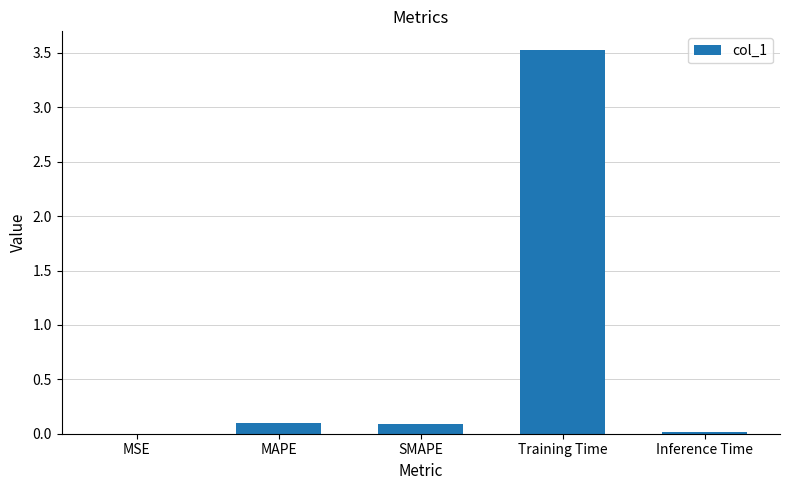

What is the sum of all values?

3.7